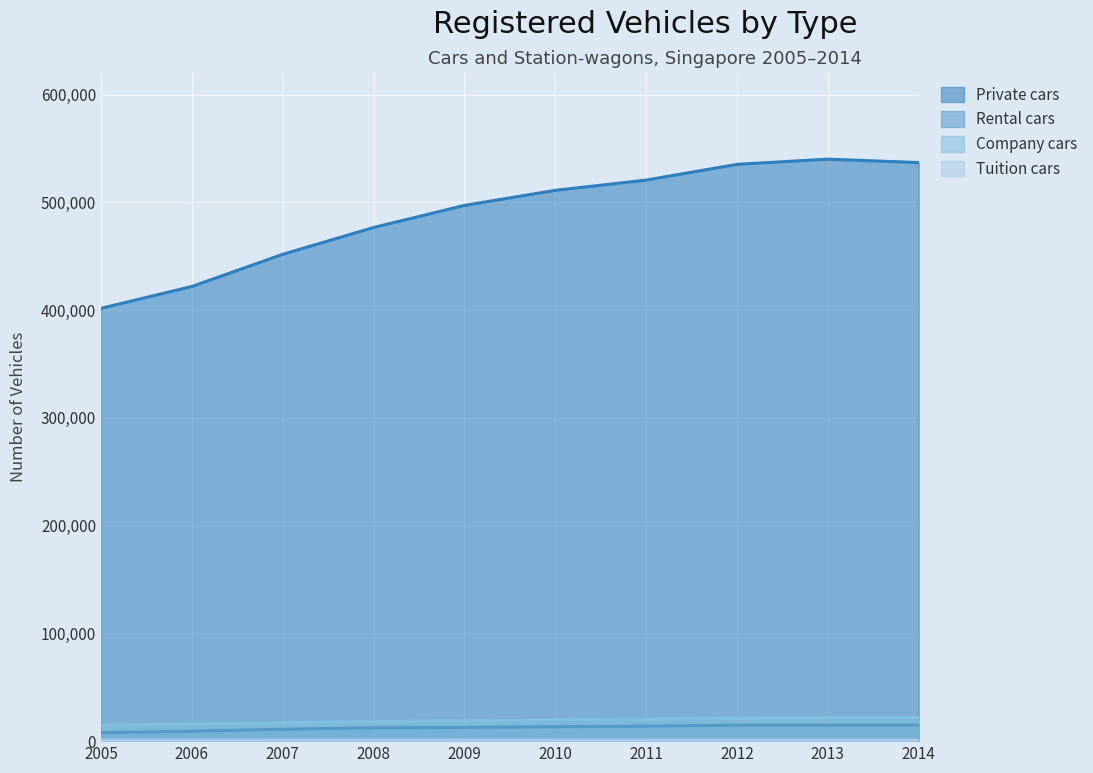

At how many categories does at least one series exceed 496822?

6